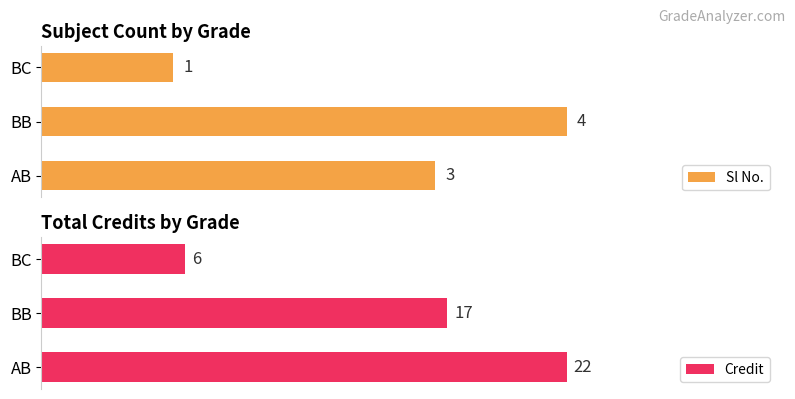

Where is Credit nearest to the value 14?

BB